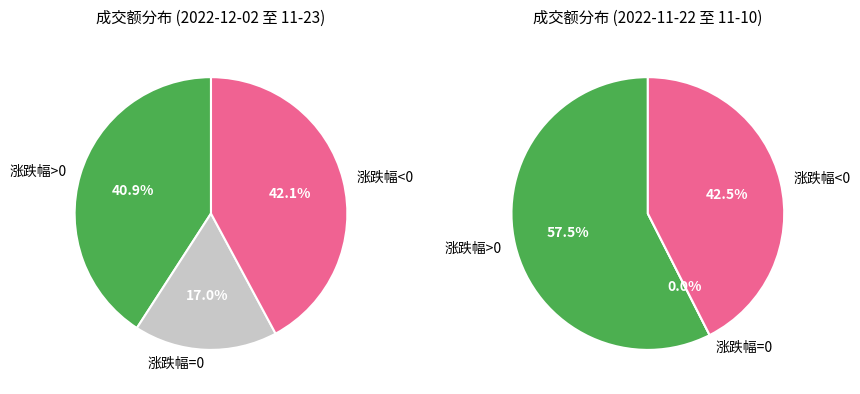

Do 2 and 6 together represent more than half of the pie?

No